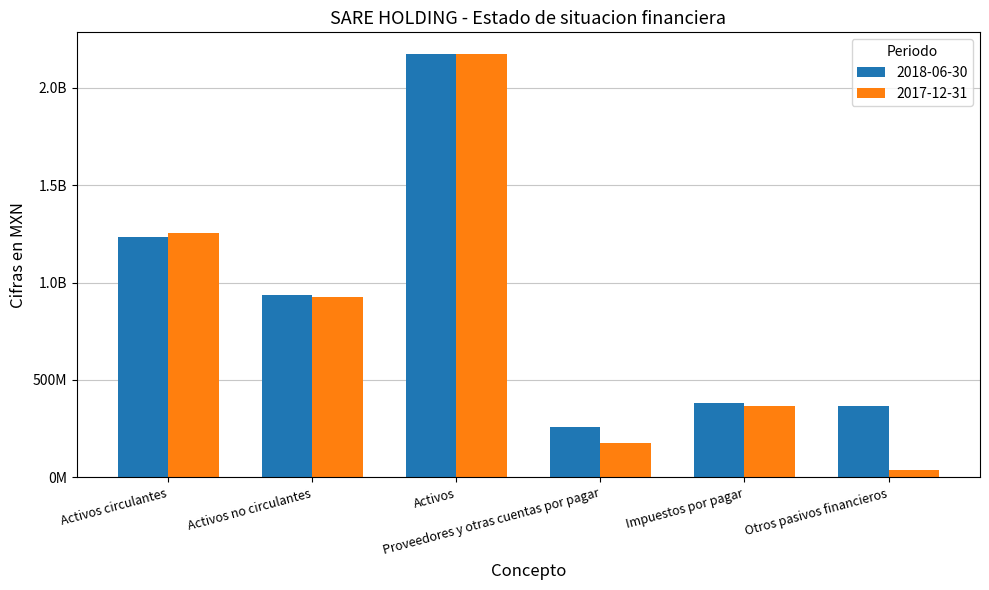

Does the chart contain any negative values?

No